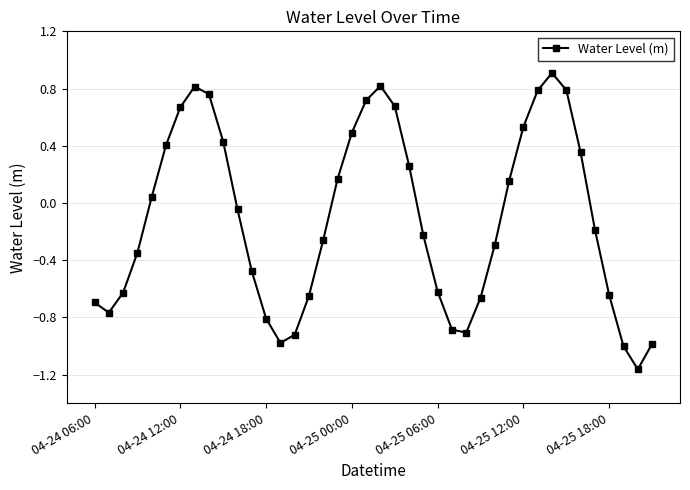

What is the difference between the second highest and second lowest values?

1.8